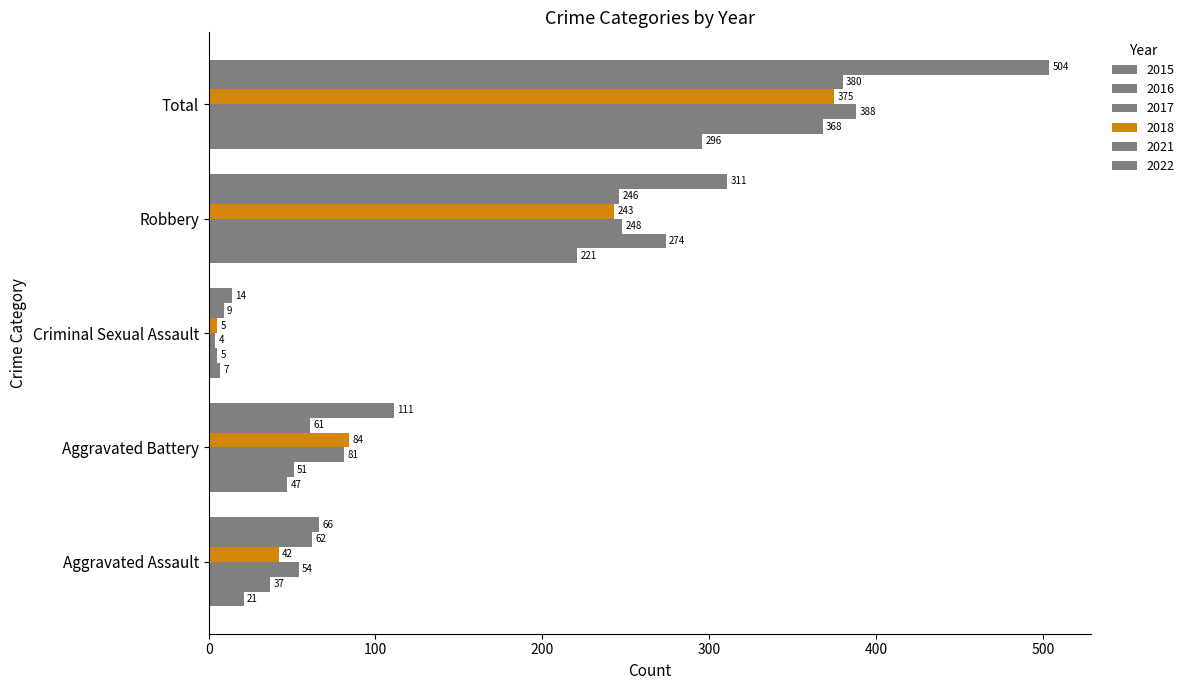

What is the spread (max minus min) of values at Aggravated Assault?

45